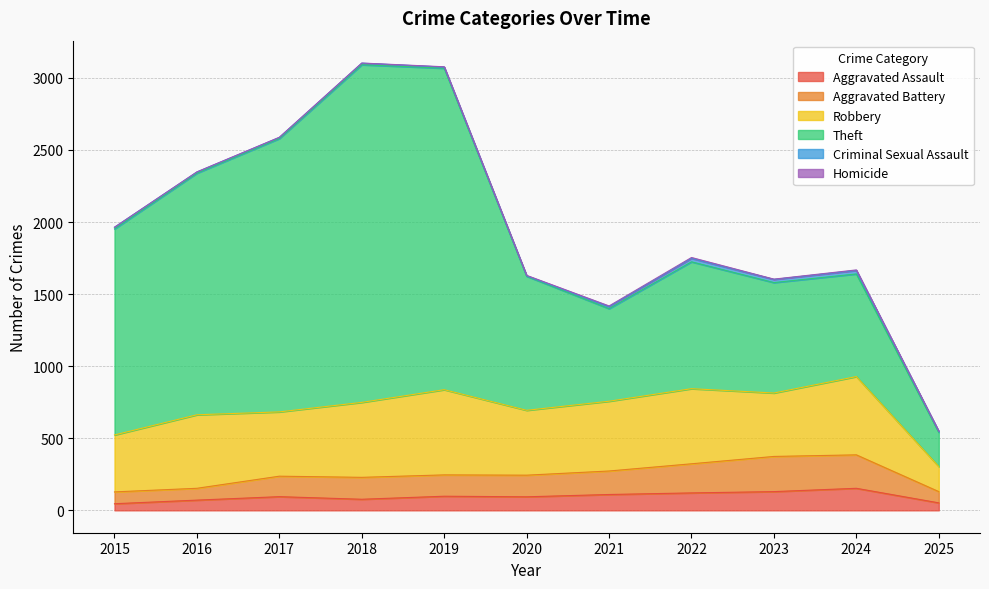

Where is Robbery nearest to the value 382?

2015